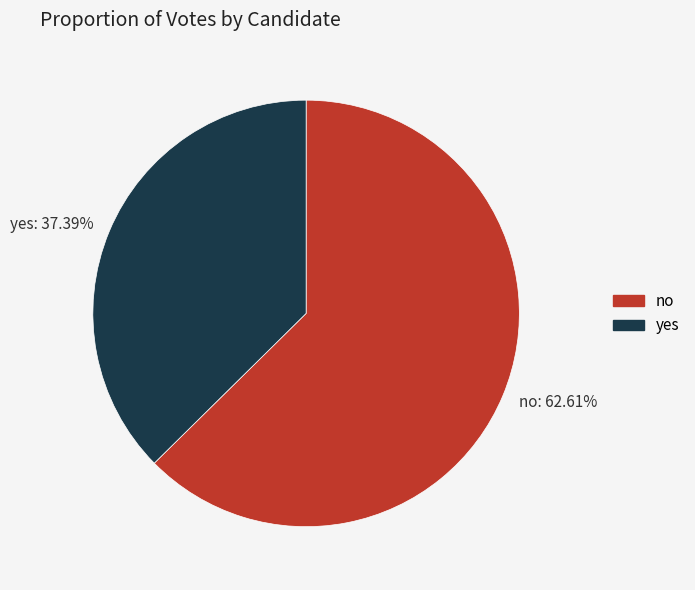

How many segments does this pie chart have?

2